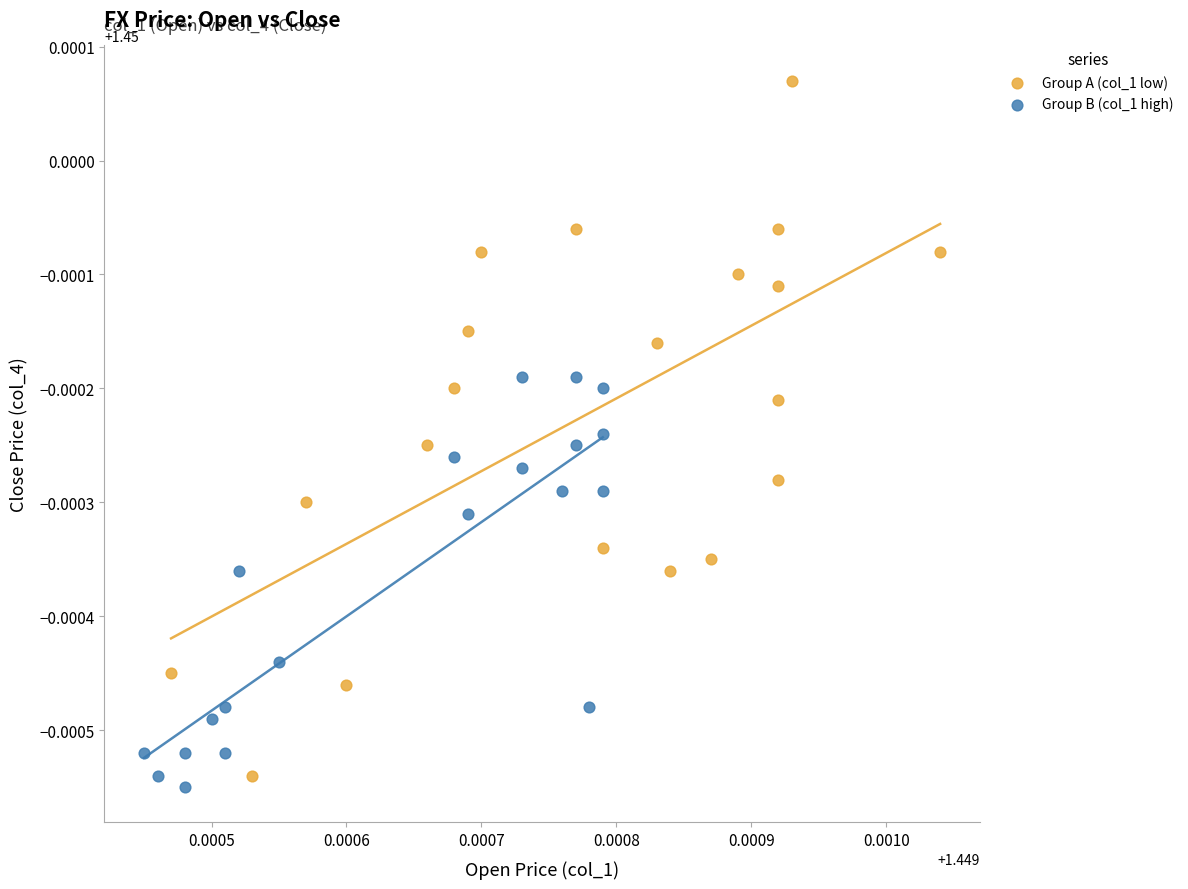

Which series reaches the maximum Y coordinate?

Group A (col_1 low)